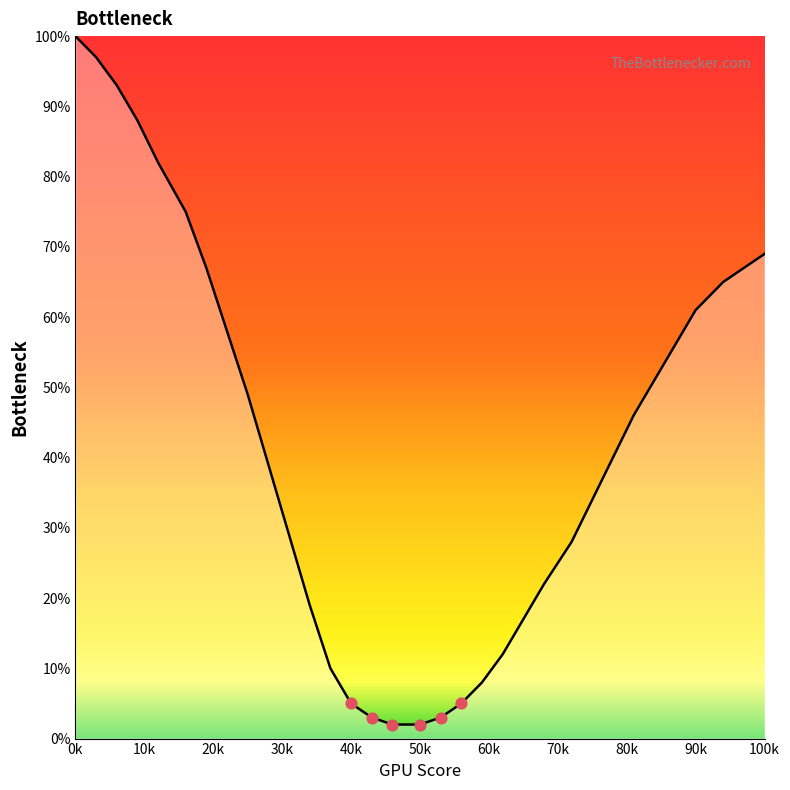

What is the greatest value displayed?

100